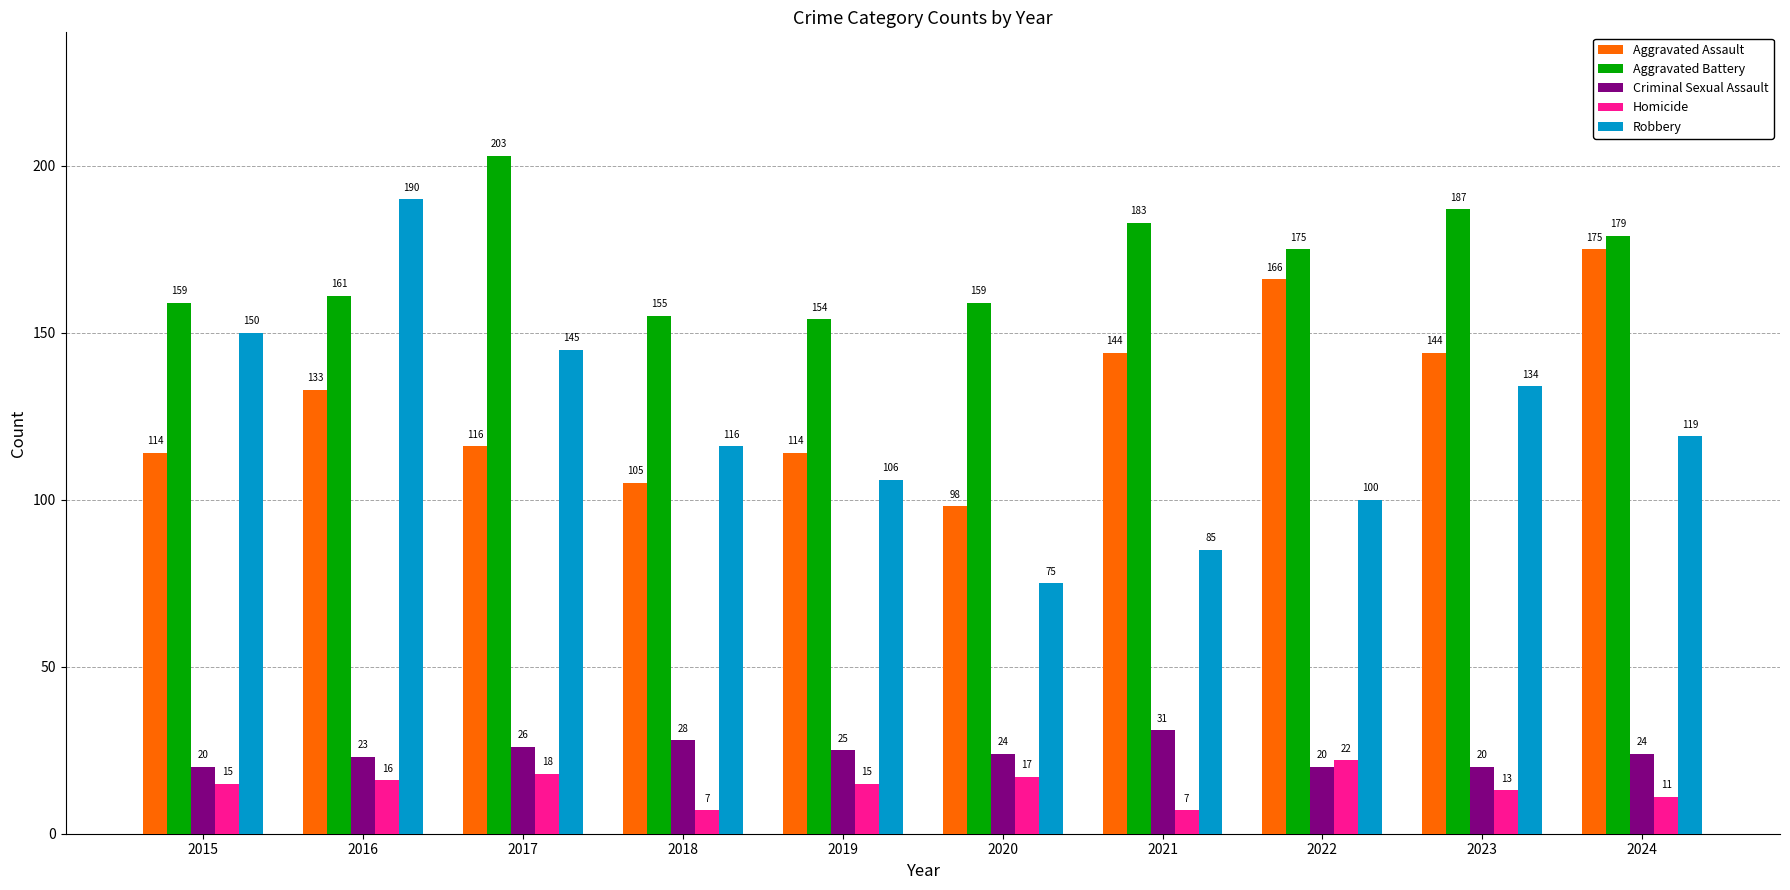

The value of Criminal Sexual Assault at 2023 is 11. True or false?

False